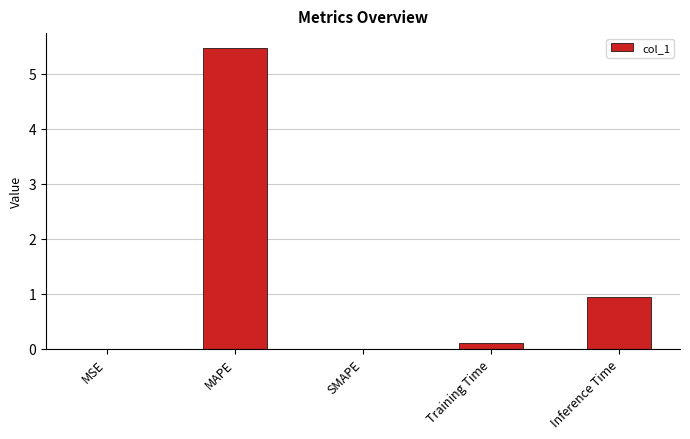

Which category has the highest value across all series?

MAPE